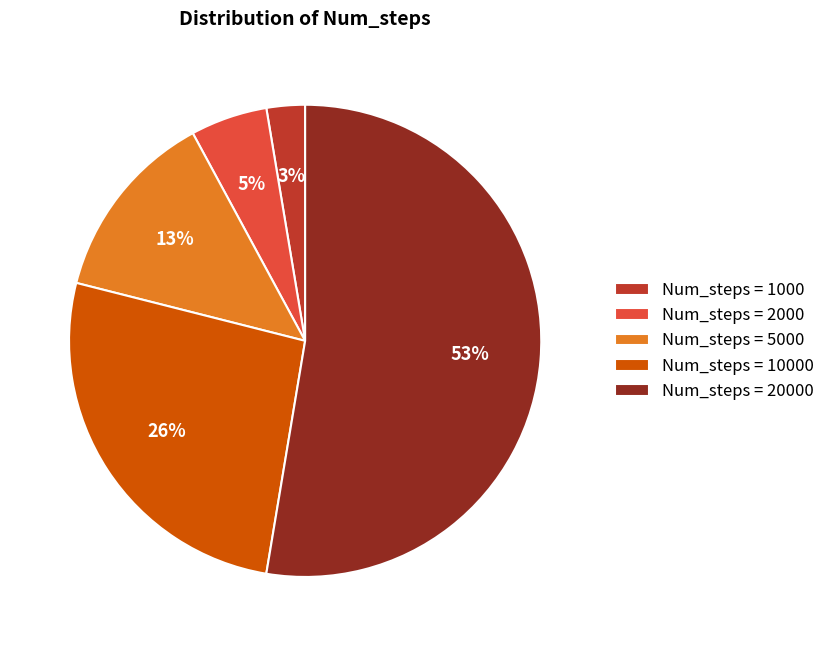

Which slice is the smallest?

Num_steps = 1000